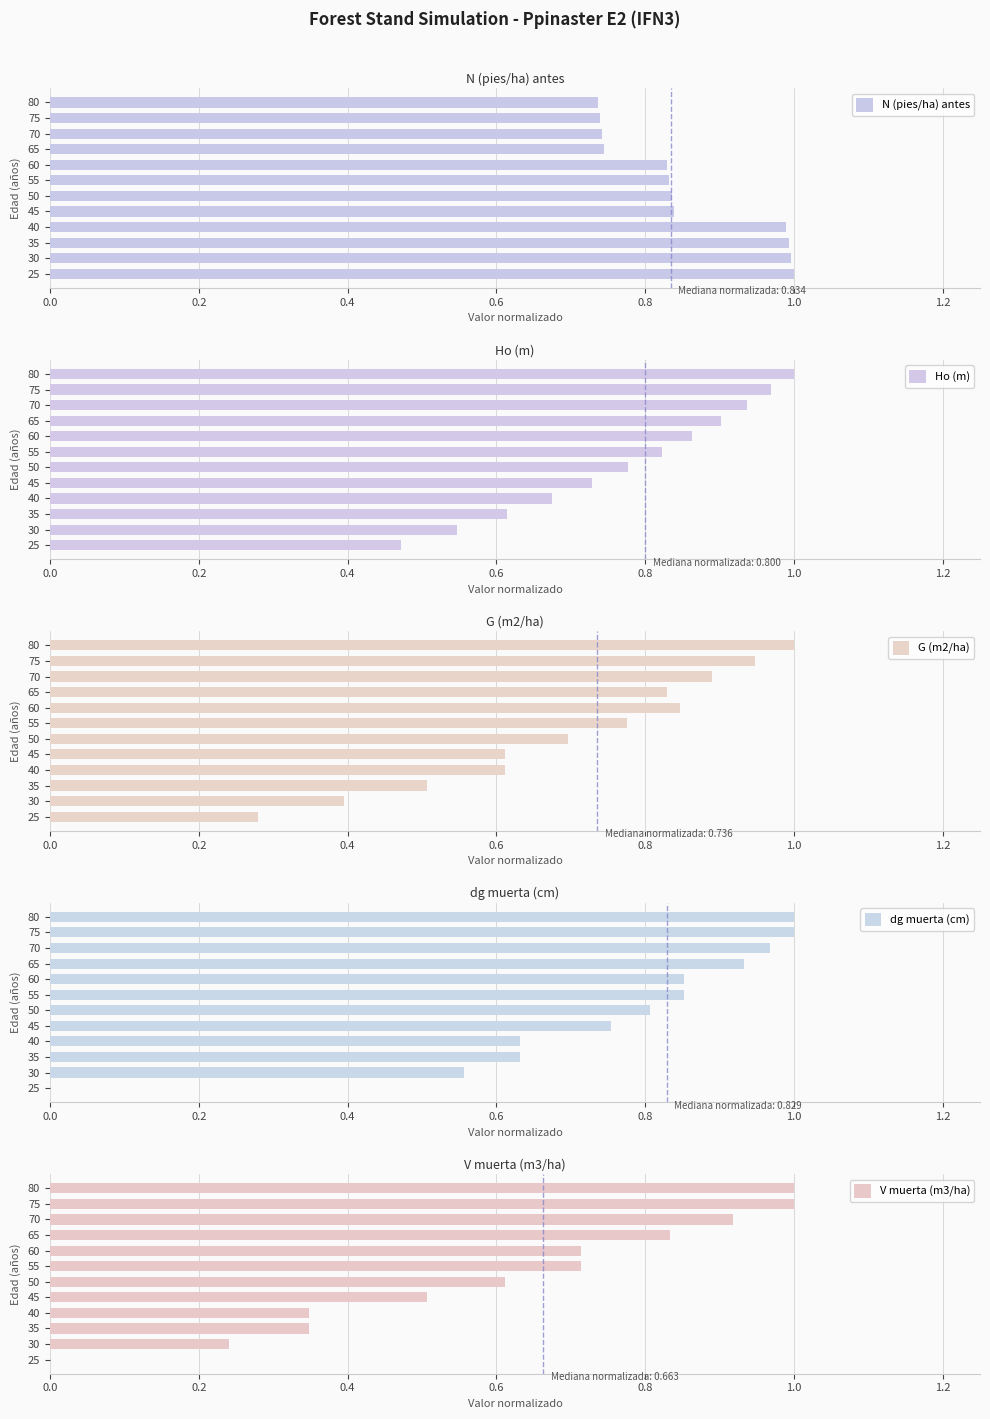

True or false: V muerta (m3/ha) has a value of 0.6 at 40.

False